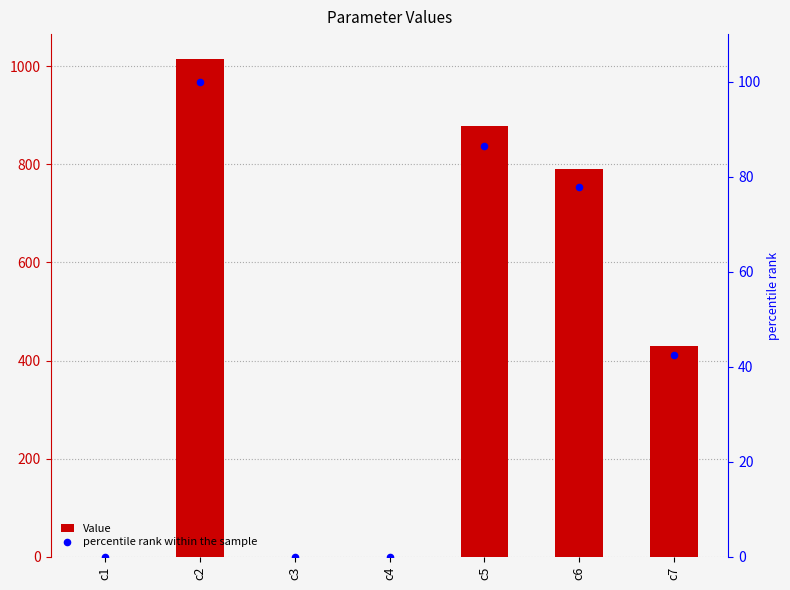

At which category is the sum across all series the highest?

c2